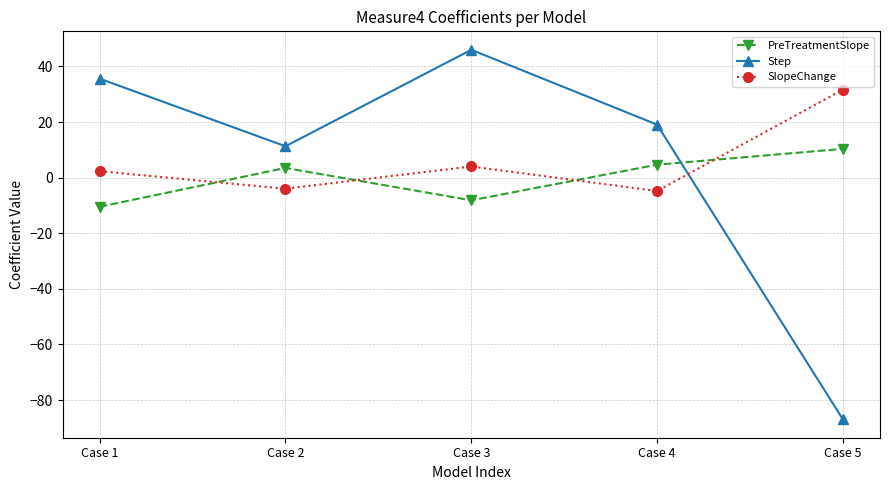

How many intersections are there between SlopeChange and Step?

1